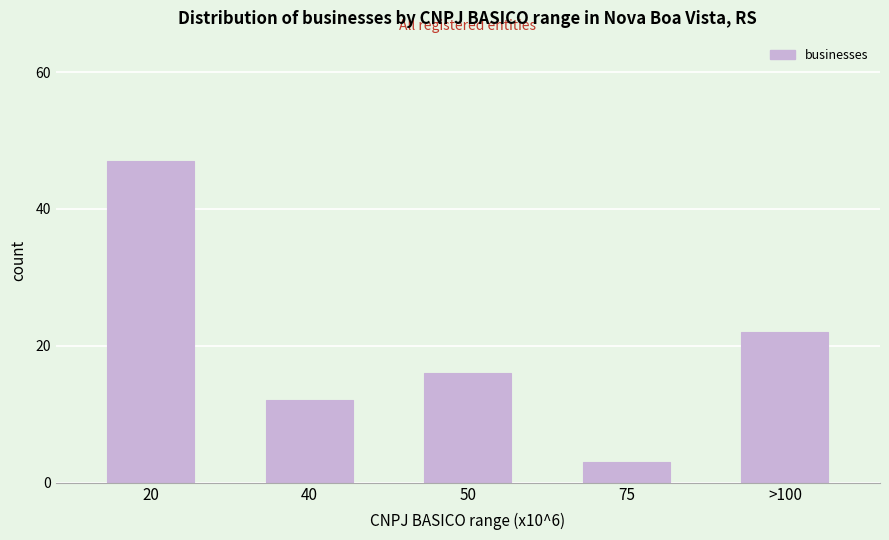

Reading left to right, extract all data points from this chart.

20=47	40=12	50=16	75=3	>100=22